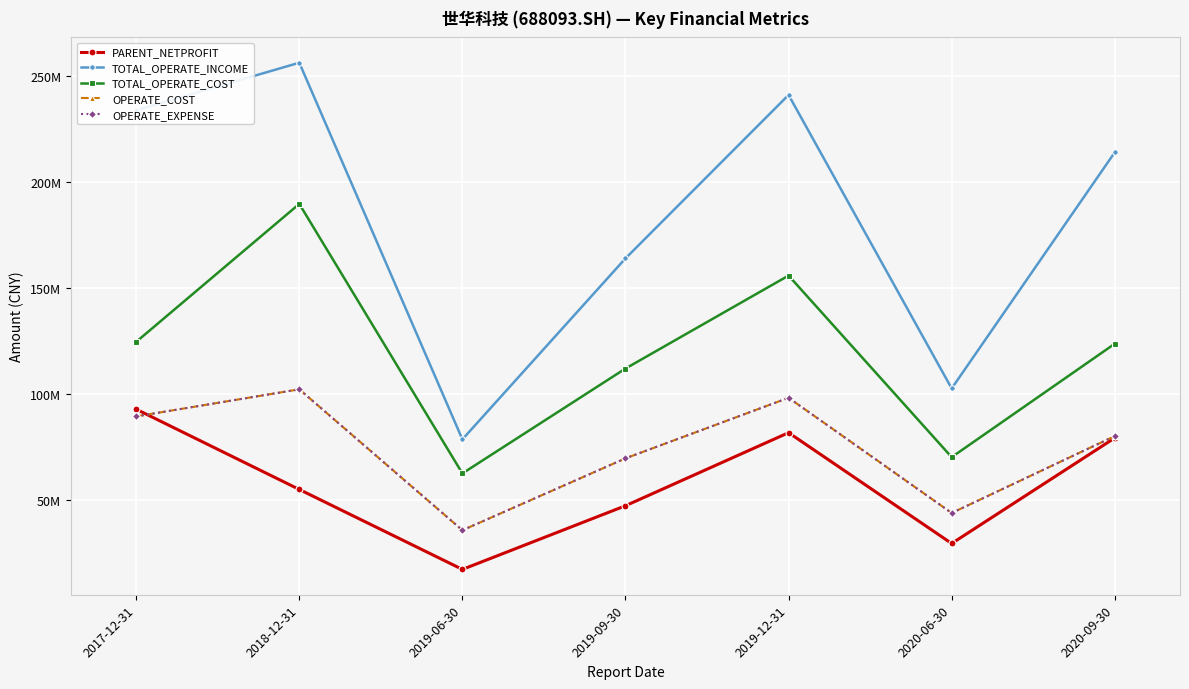

What is the maximum value for PARENT_NETPROFIT?

92653191.6